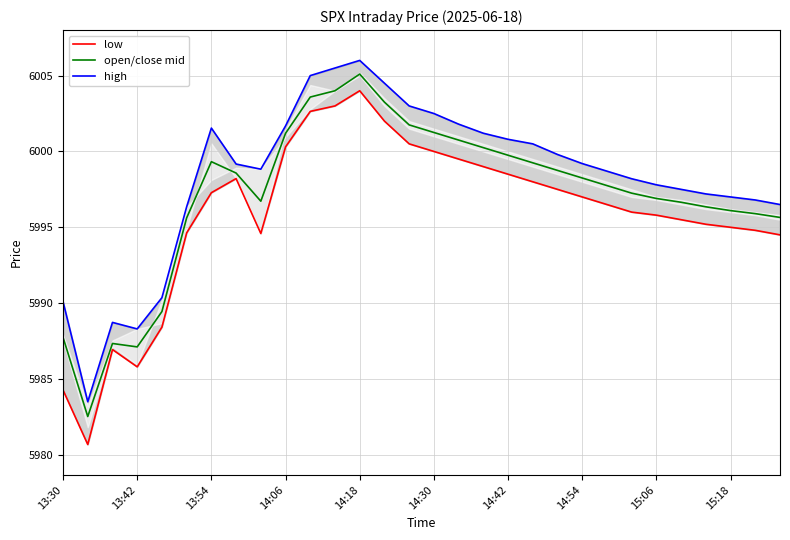

The high series shows 6000.5 at 19. True or false?

True